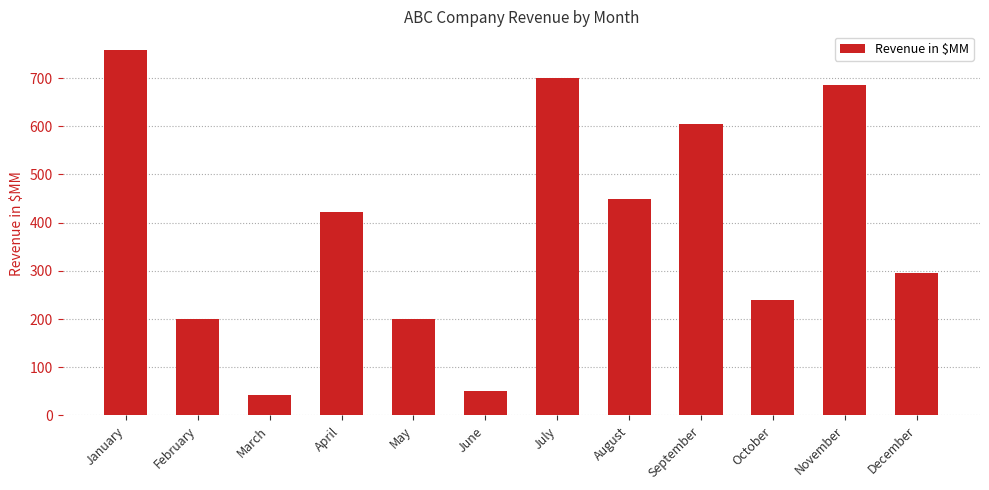

What is the sum of all values?

4649